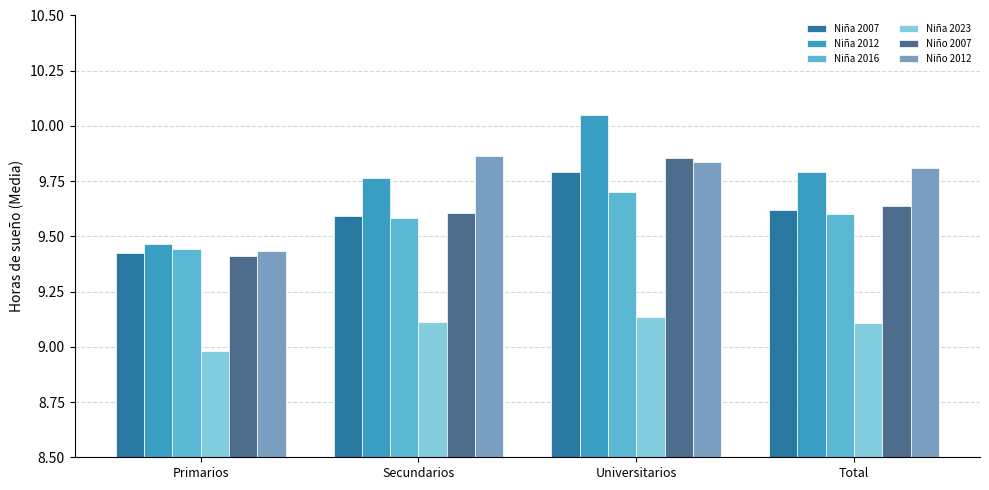

What is the sum of all Niña 2012 values?

39.1